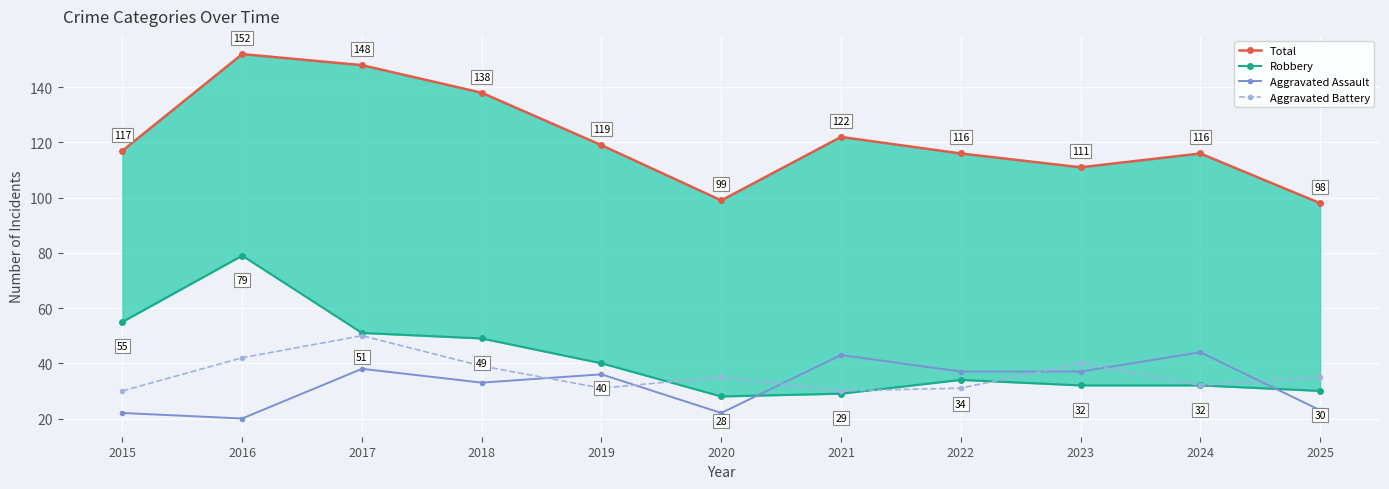

What is the difference between the maximum and minimum values in the Aggravated Battery series?

20